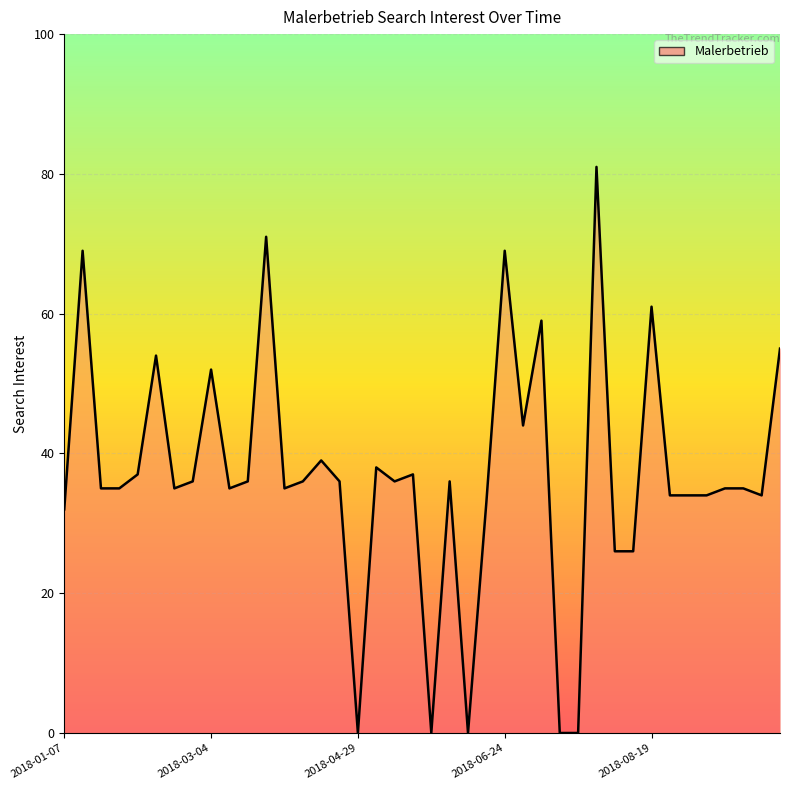

How many lines are shown in the chart?

1